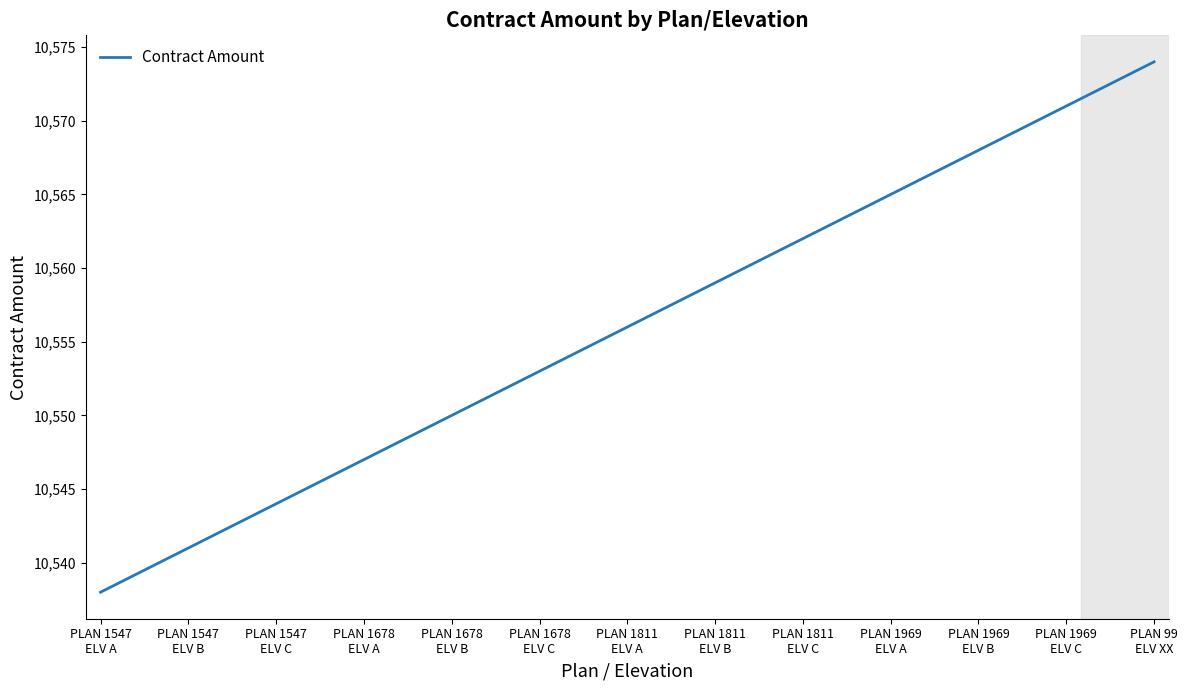

True or false: the data has more than 1 interior local peaks.

False